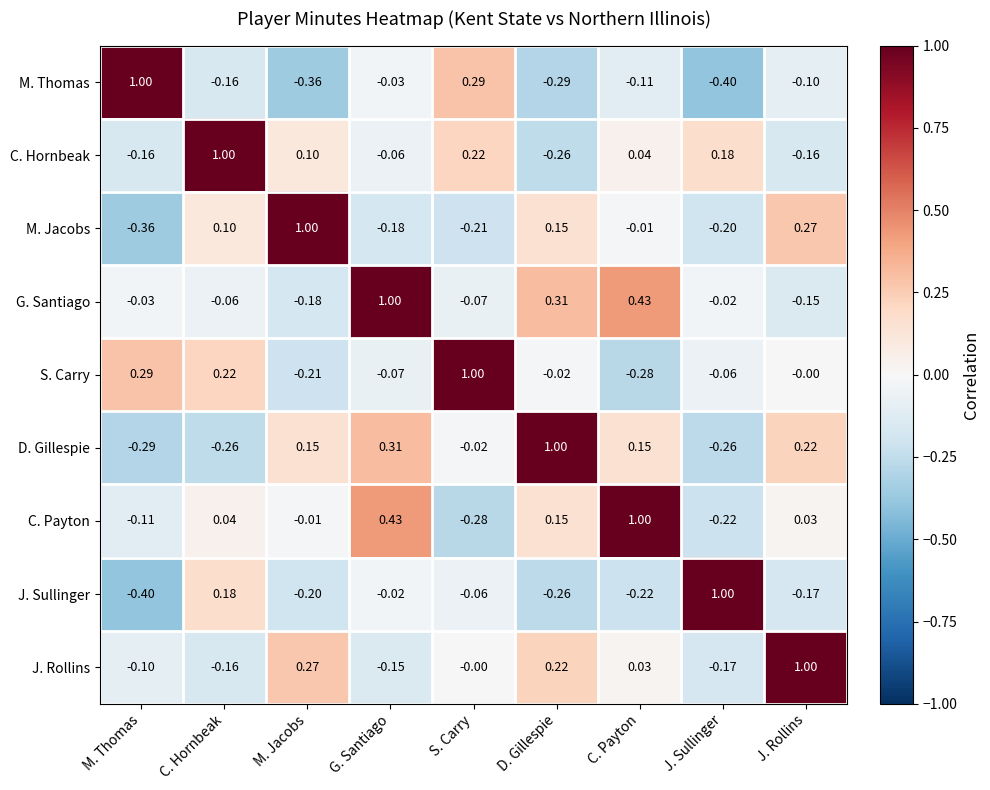

At which label does M. Jacobs reach its peak?

M. Jacobs